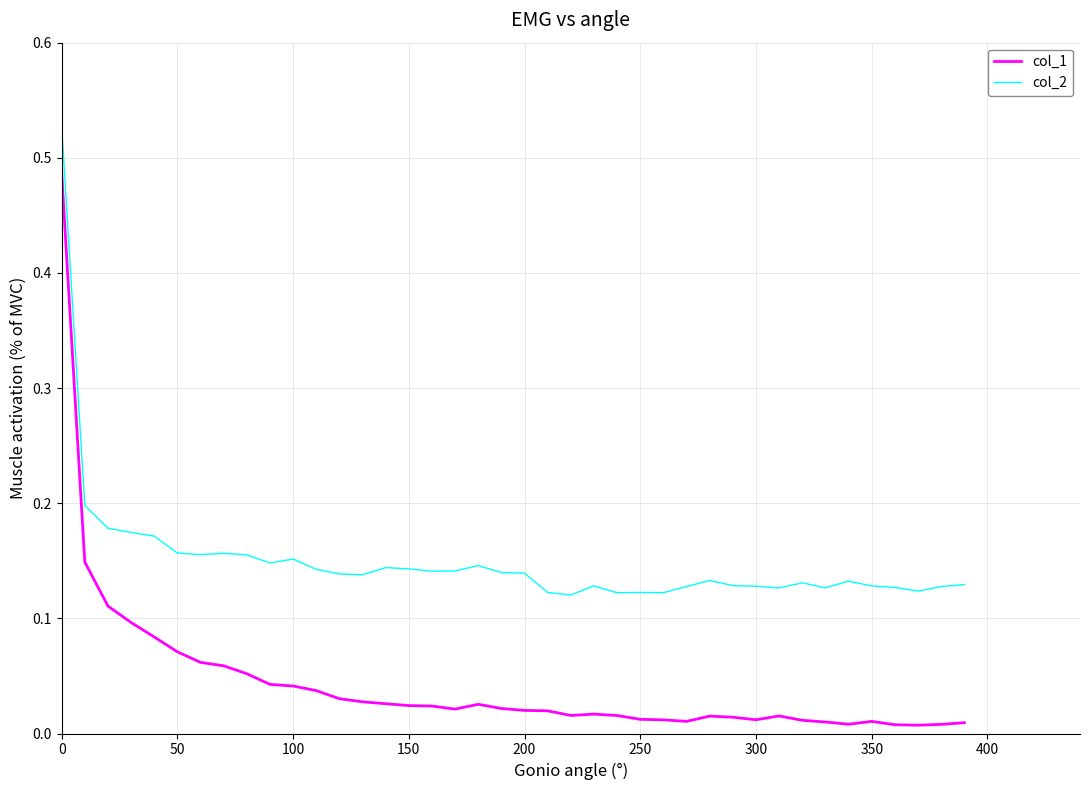

At how many categories does at least one series exceed 0?

40